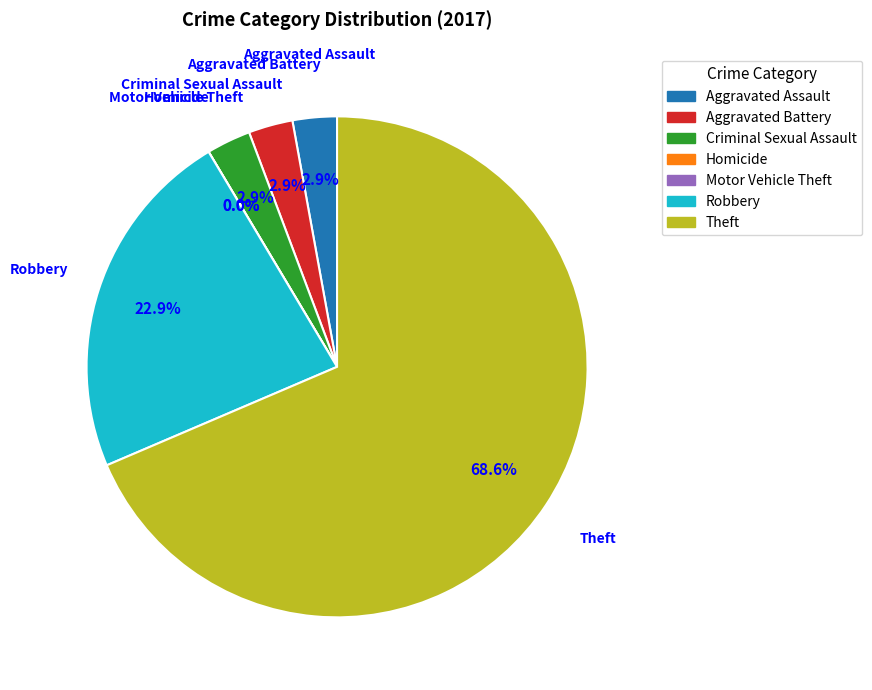

Which has a higher value, Homicide or Aggravated Battery?

Aggravated Battery